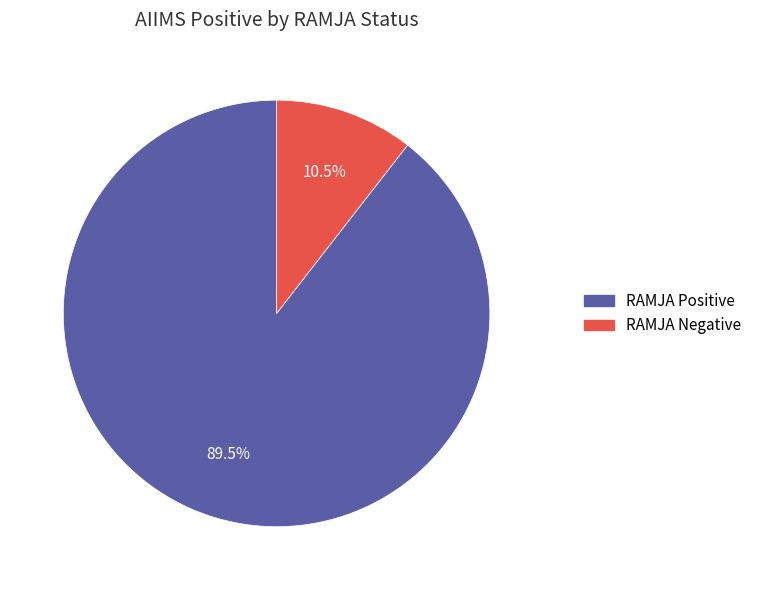

What is the smallest slice in the pie chart?

RAMJA Negative